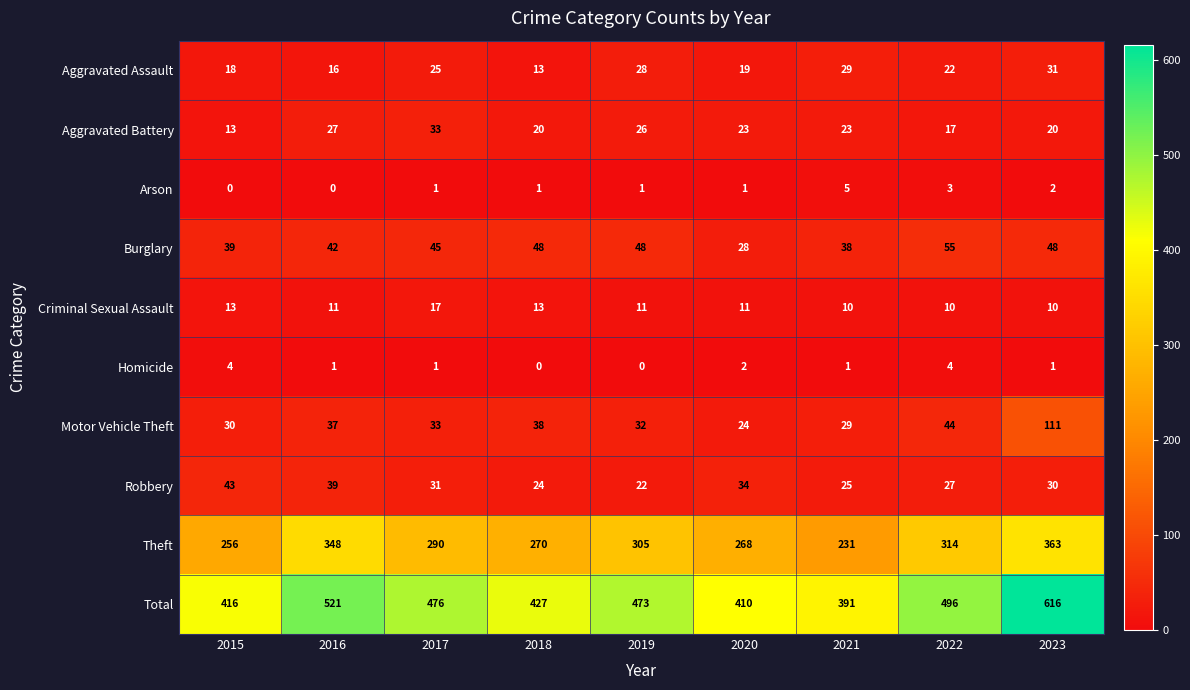

Is it true that Homicide equals 2 at 2020?

True